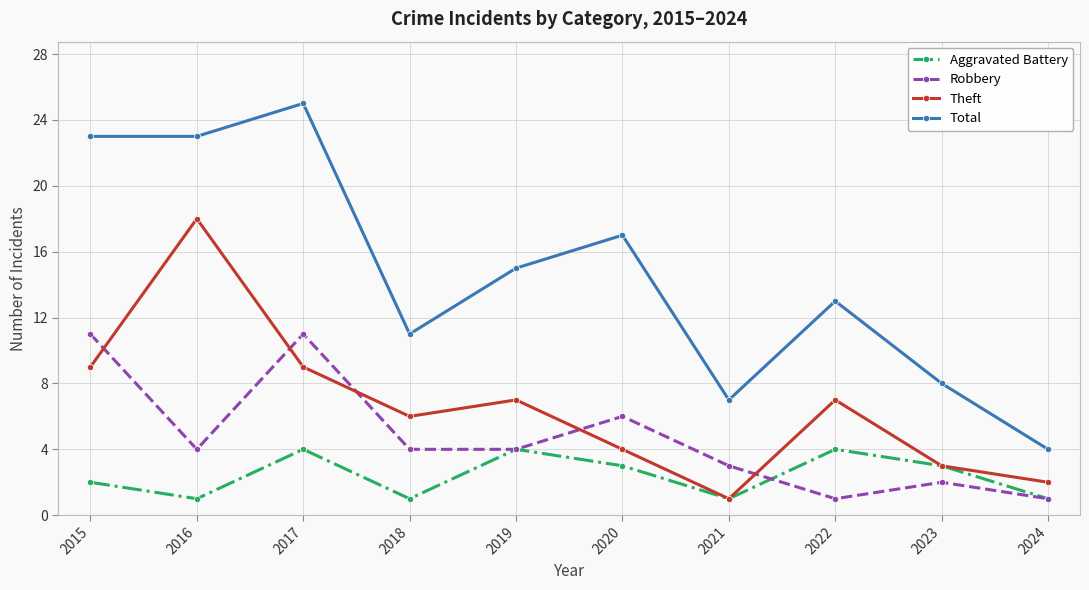

At how many categories does at least one series exceed 1?

10